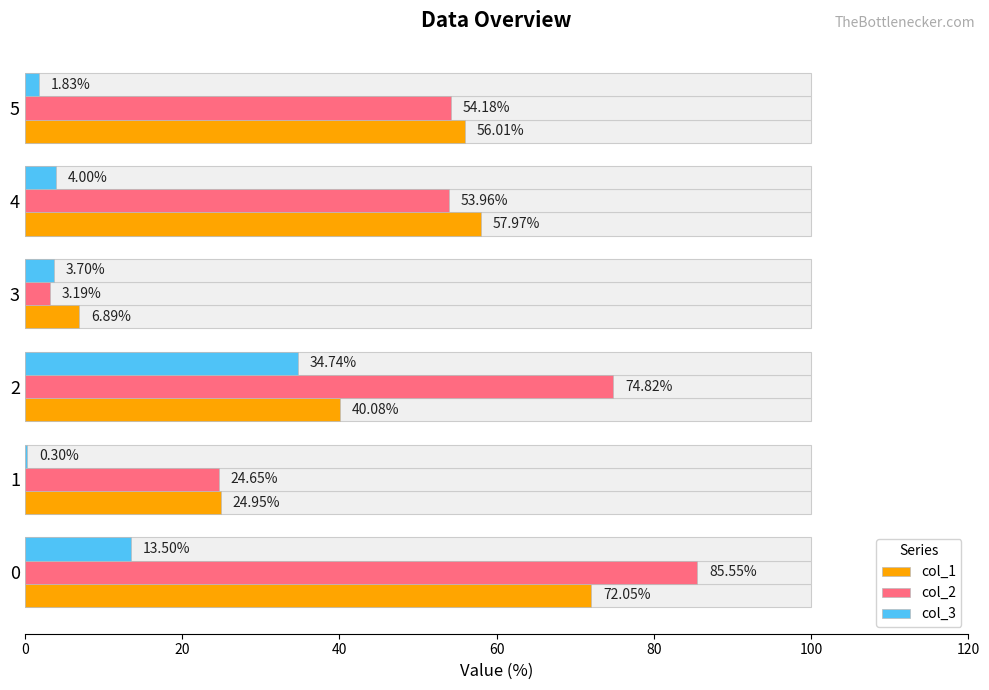

True or false: col_2 has a value of 4.8 at 60.

False